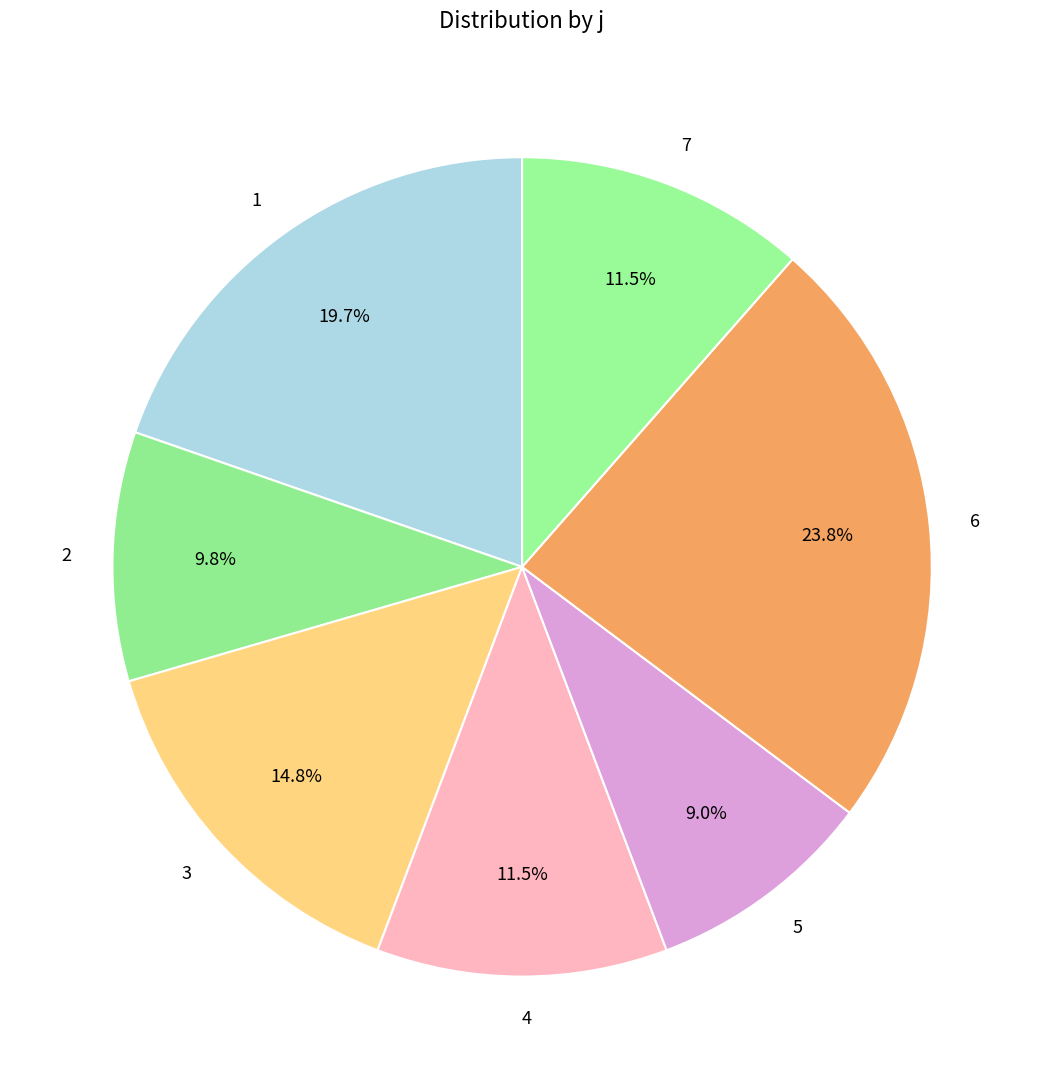

Does any single category account for the majority?

No